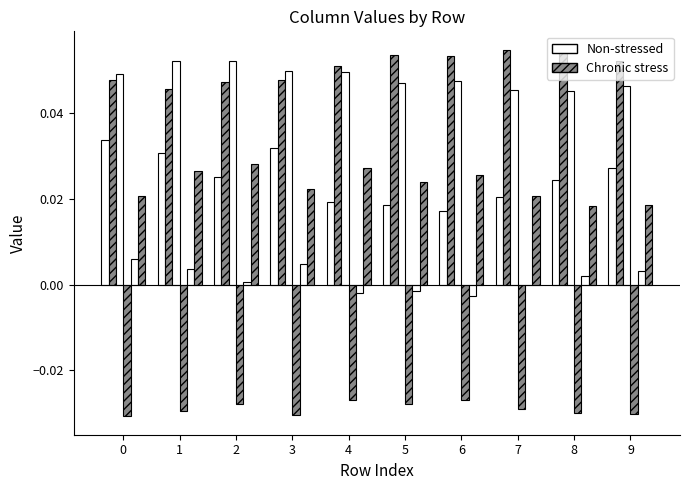

Which series has the largest total across all categories?

Chronic stress